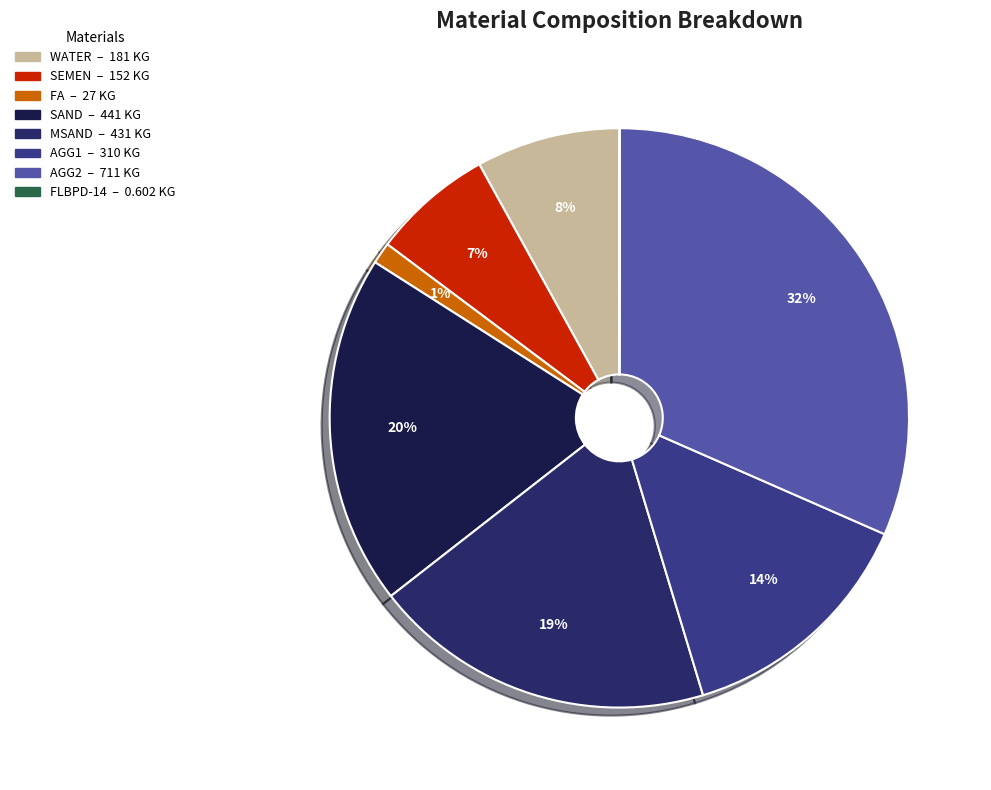

To the nearest percent, what is the average slice percentage?

12%